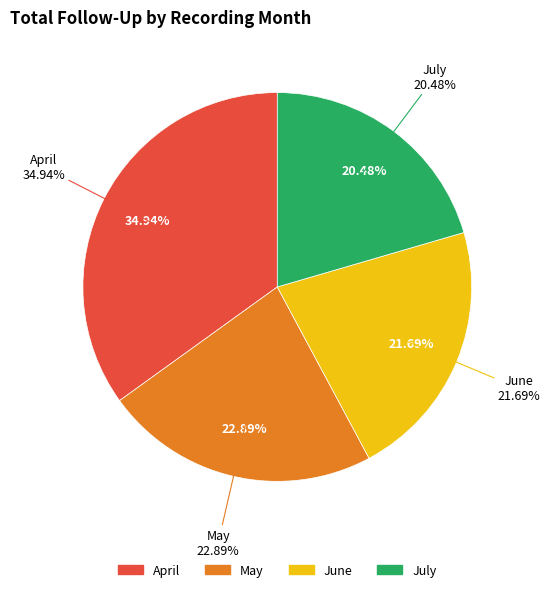

To the nearest percent, what is the difference between the July and April slice percentages?

14%